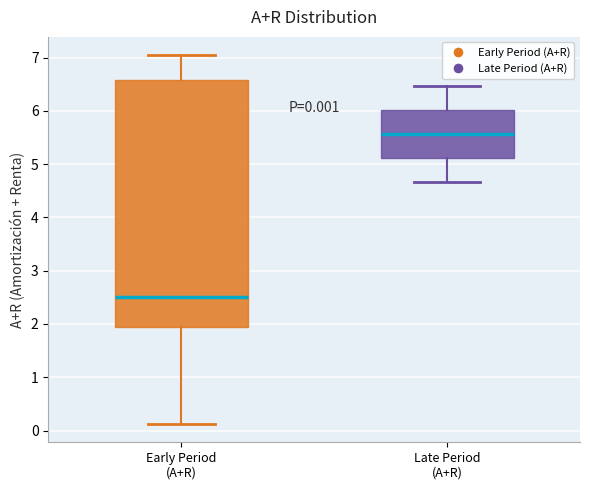

Which box has the lowest median line?

Early Period (A+R)